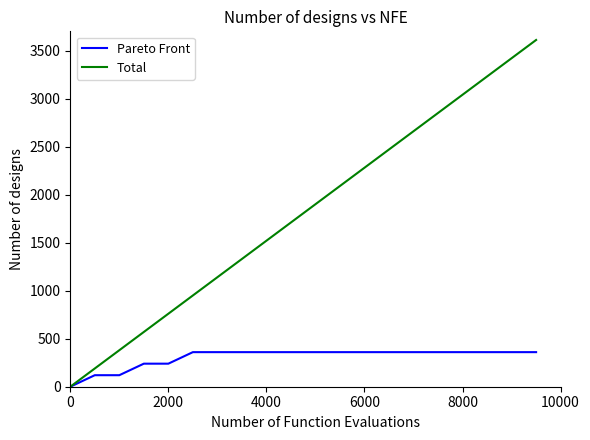

Which series has the widest spread of values?

Total